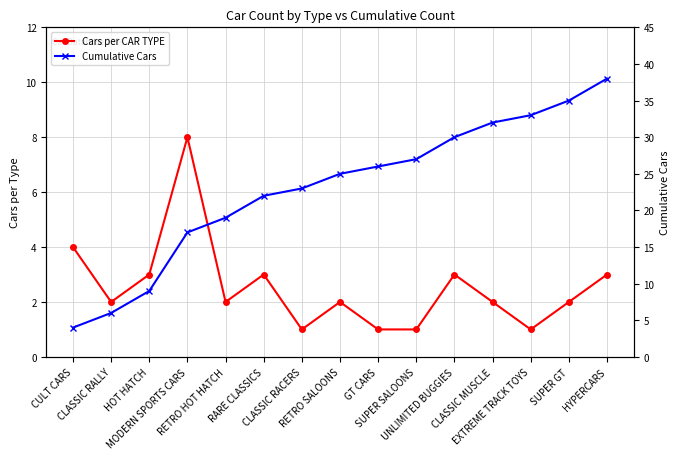

How many values in the Cars per CAR TYPE series exceed 2?

6